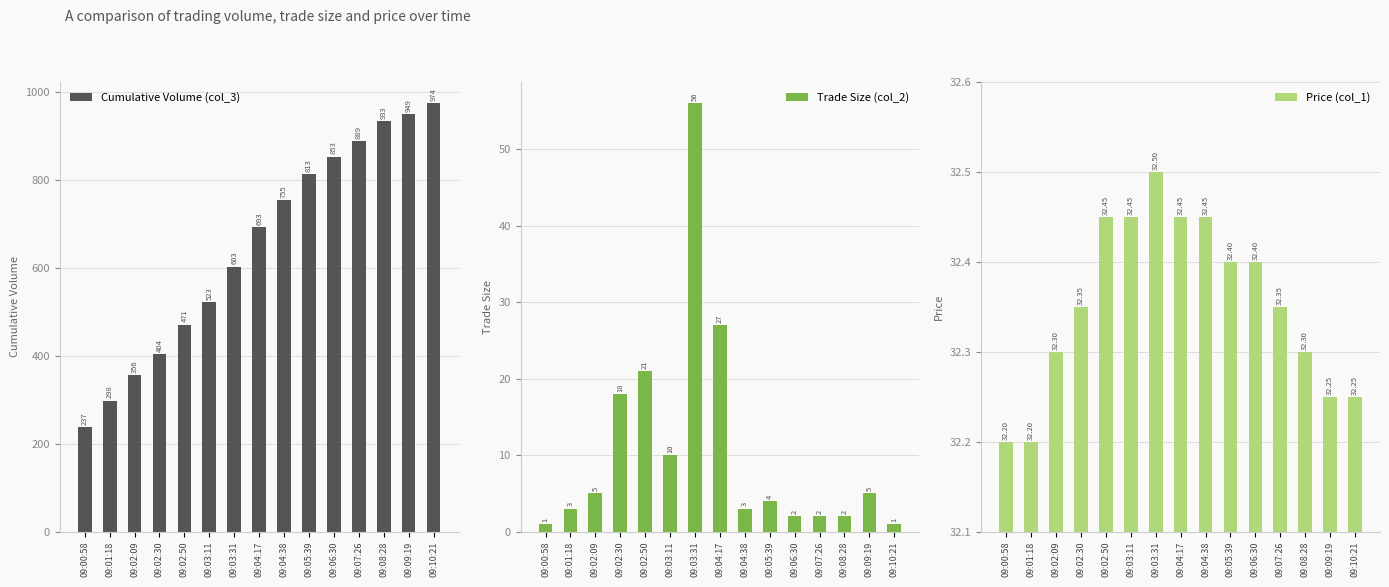

Which series has the widest spread of values?

Cumulative Volume (col_3)